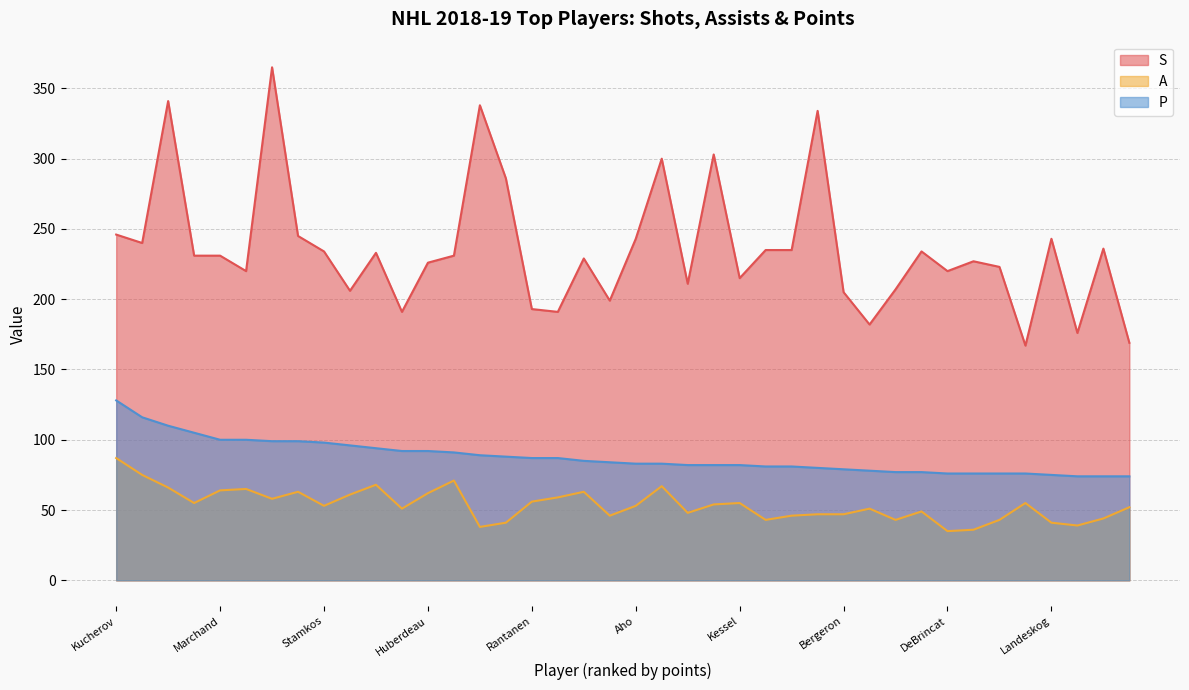

What is the sum of the P values at Marchand and Scheifele?

184